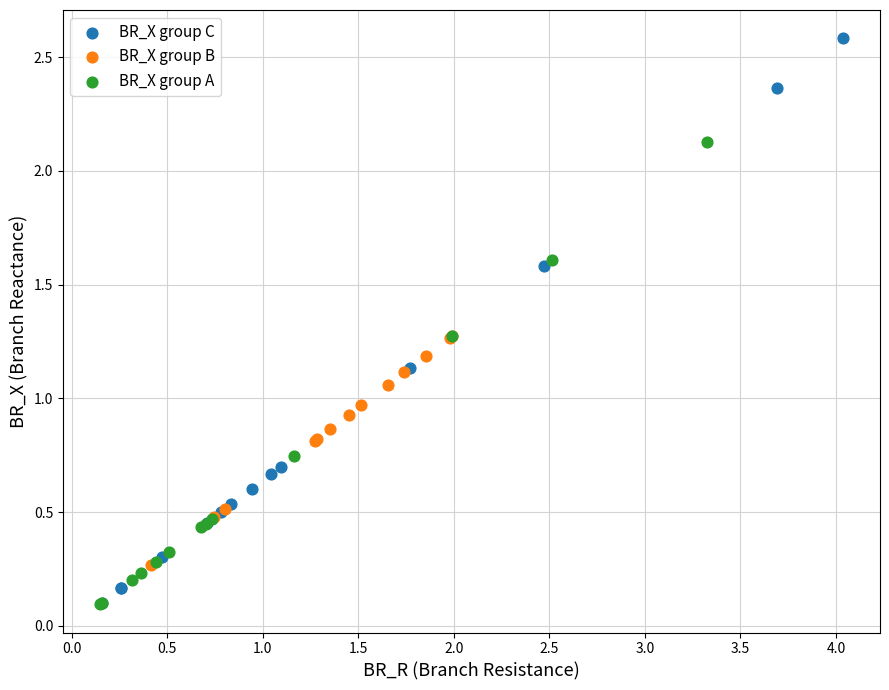

Which series contains the highest Y value?

BR_X group C